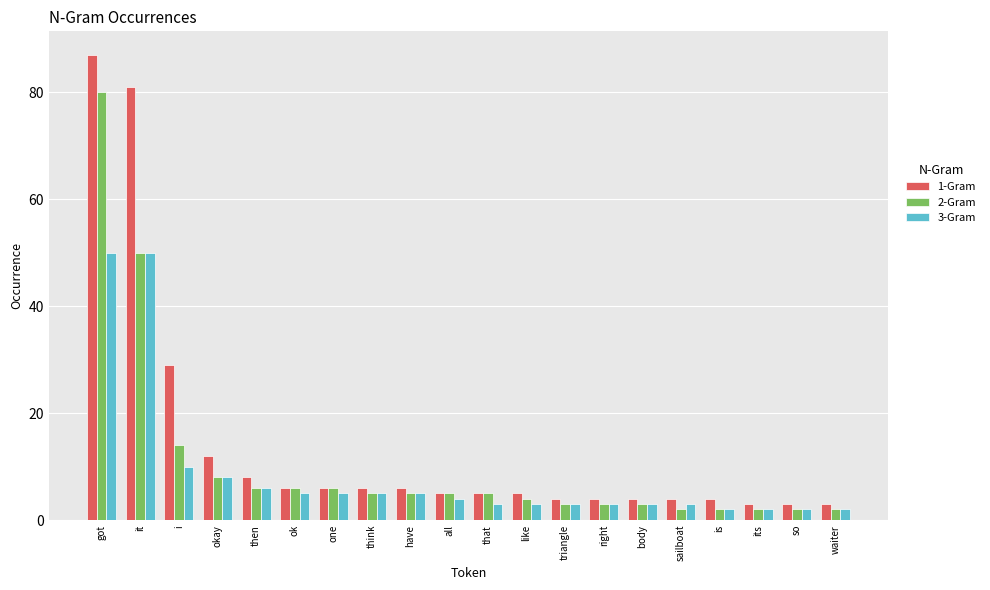

What is the maximum value for 3-Gram?

50